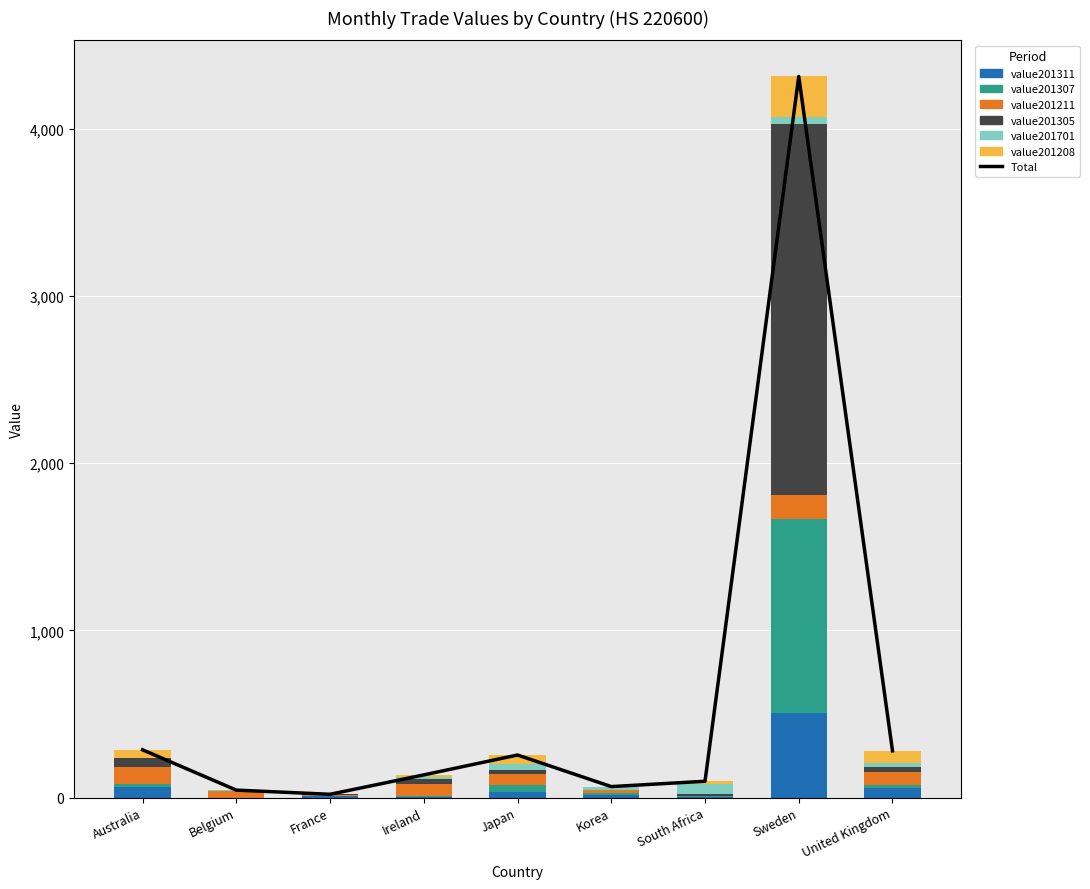

Which category has the lowest value across all series?

Belgium